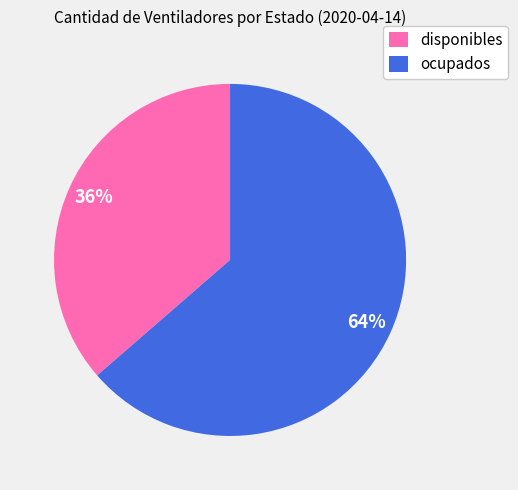

To the nearest percent, what is the combined percentage of disponibles and ocupados?

100%